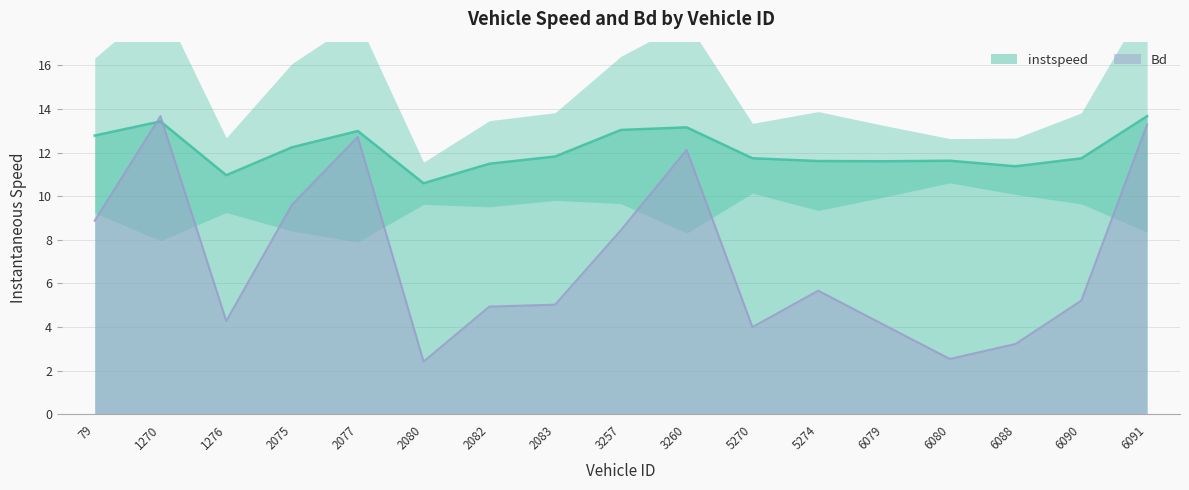

Reading left to right, what are all the values shown in this chart?

instspeed: 79=12.8	1270=13.4	1276=11.0	2075=12.2	2077=13.0	2080=10.6	2082=11.5	2083=11.8	3257=13.0	3260=13.2	5270=11.7	5274=11.6	6079=11.6	6080=11.6	6088=11.4	6090=11.7	6091=13.7
Bd: 79=8.9	1270=13.7	1276=4.3	2075=9.6	2077=12.7	2080=2.4	2082=4.9	2083=5.0	3257=8.4	3260=12.1	5270=4.0	5274=5.7	6079=4.1	6080=2.5	6088=3.2	6090=5.2	6091=13.3